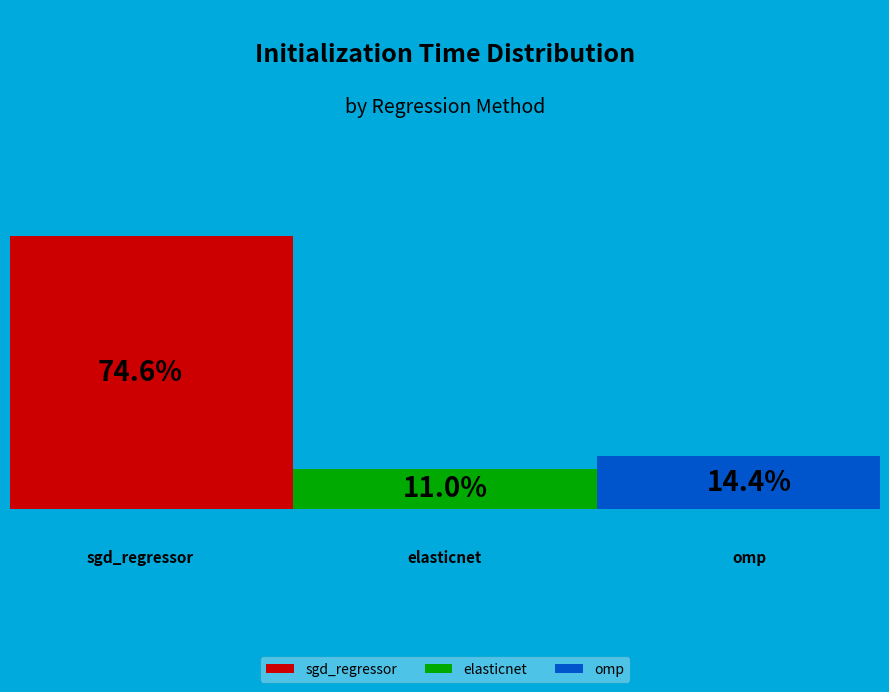

Which category has the biggest portion of the pie?

sgd_regressor